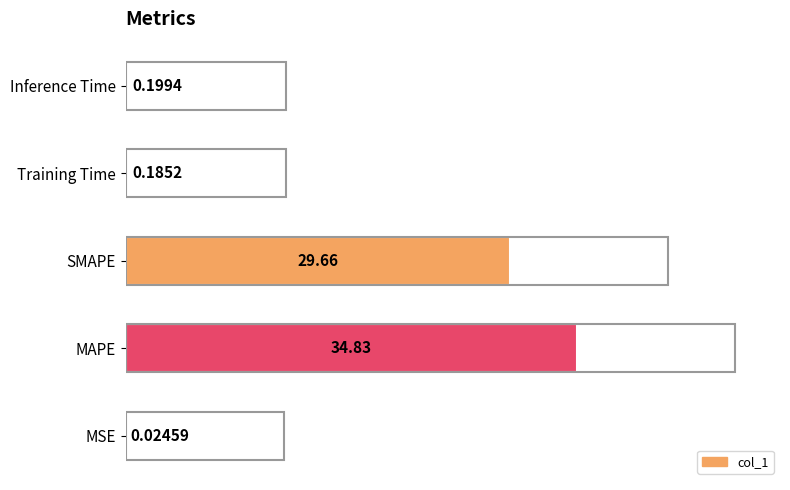

What is the maximum value shown in the chart?

34.8